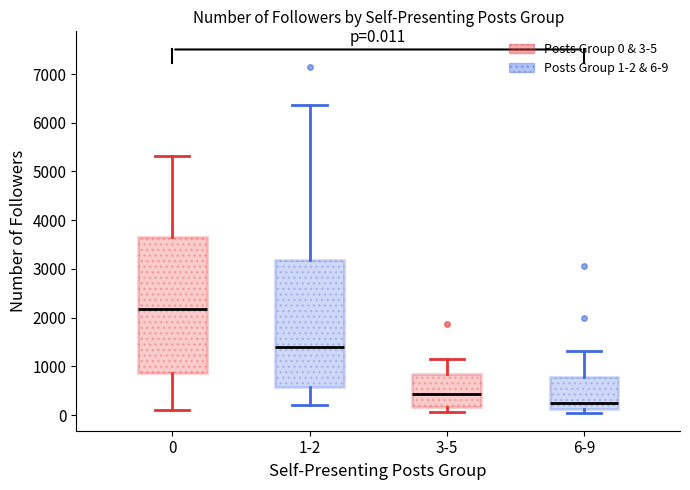

Which box has the highest median line?

0